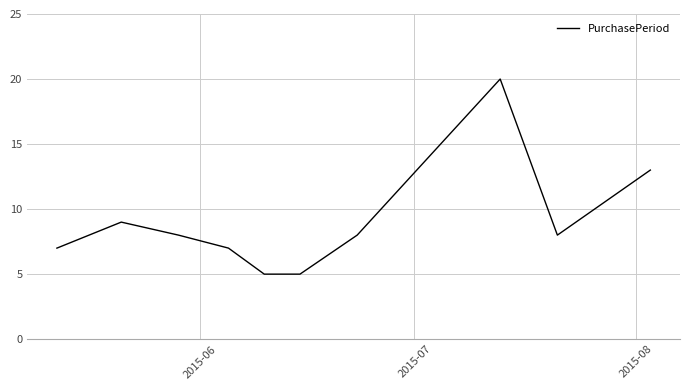

What is the maximum value shown in the chart?

20